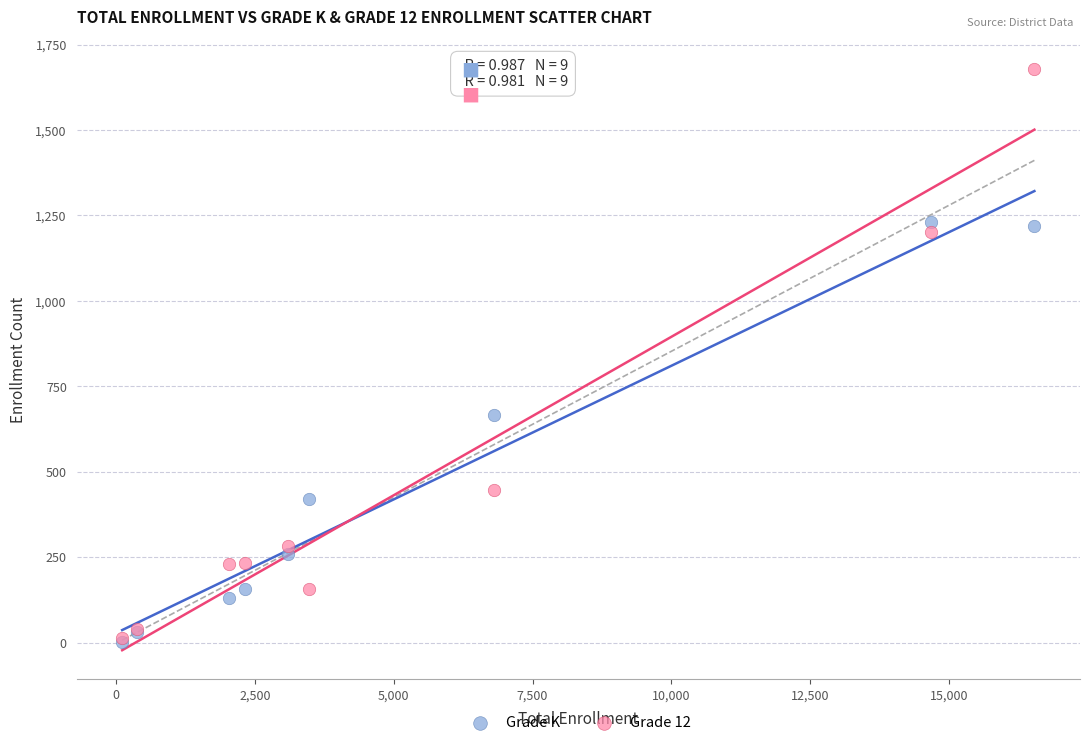

Across all series, what Y value is closest to 841?

667